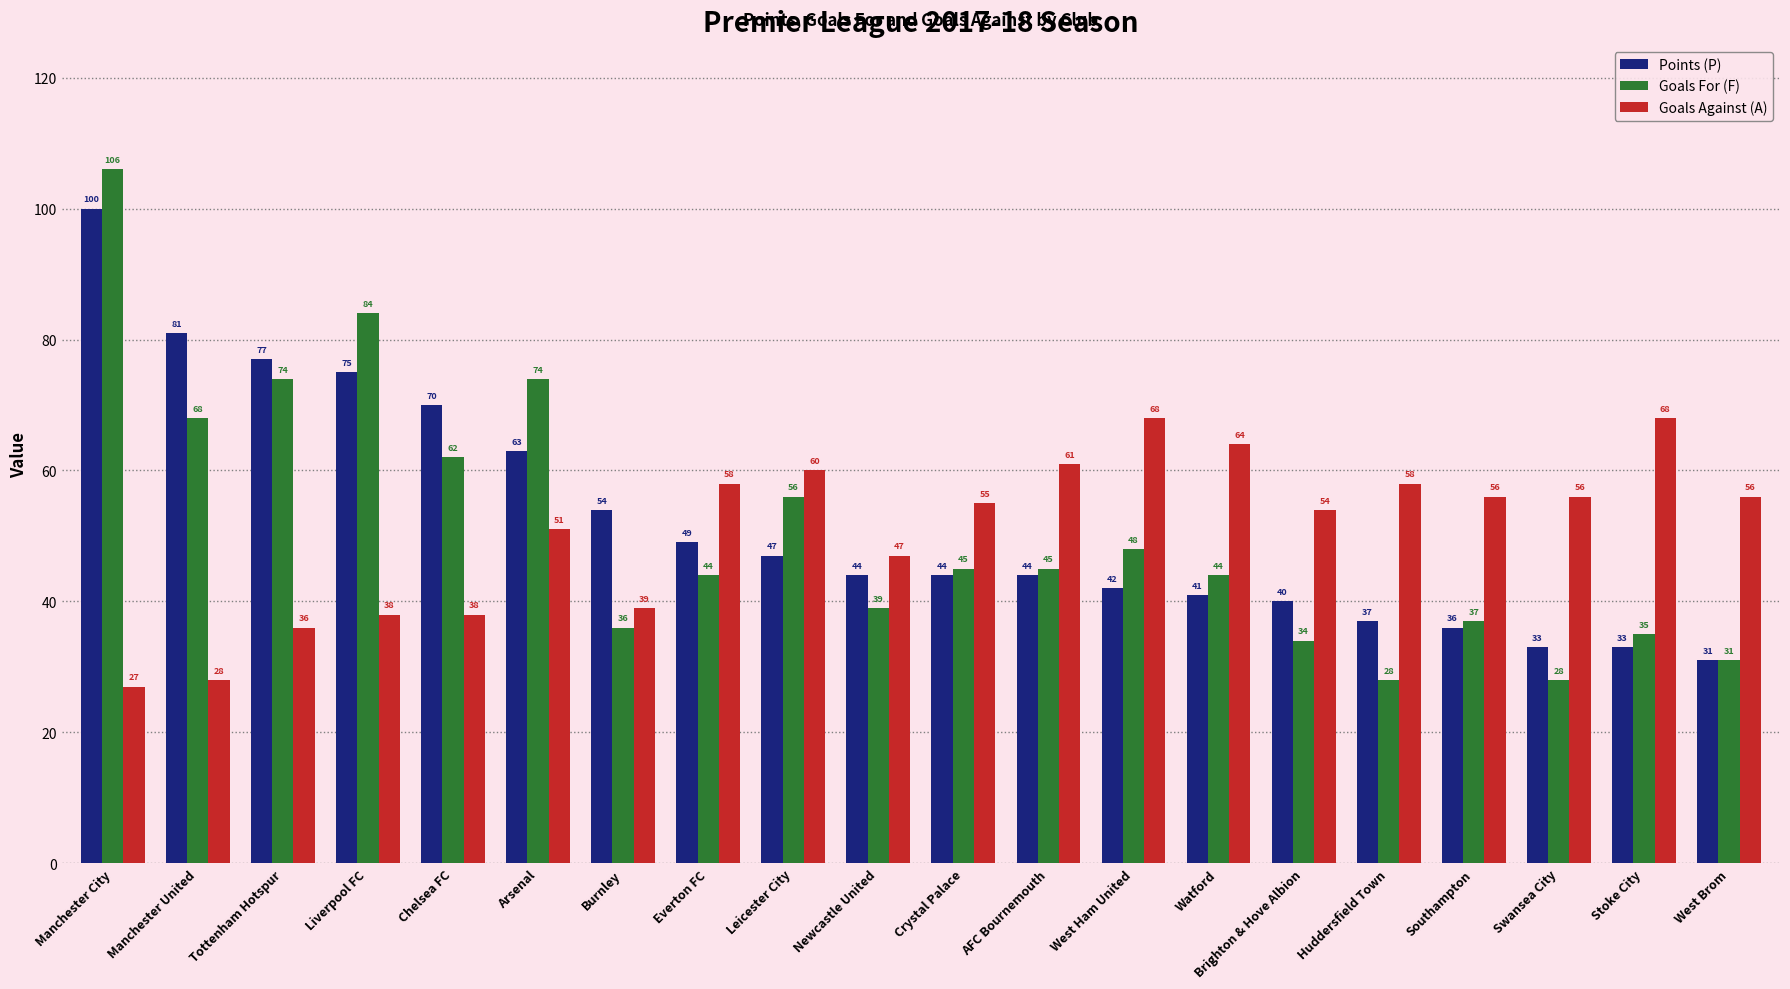

Reading left to right, what are all the values shown in this chart?

Points (P): 100	81	77	75	70	63	54	49	47	44	44	44	42	41	40	37	36	33	33	31
Goals For (F): 106	68	74	84	62	74	36	44	56	39	45	45	48	44	34	28	37	28	35	31
Goals Against (A): 27	28	36	38	38	51	39	58	60	47	55	61	68	64	54	58	56	56	68	56